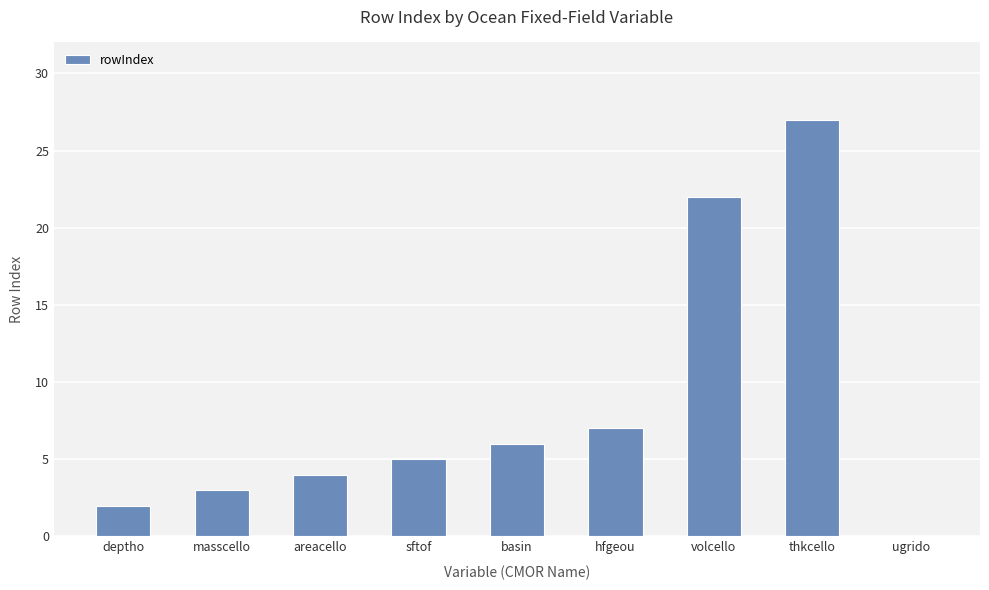

The chart shows a value of 7 at areacello. True or false?

False